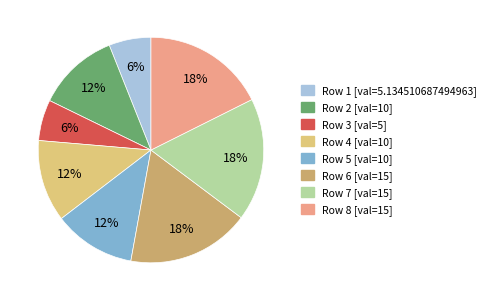

To the nearest percent, what is the difference between the largest and smallest slice percentages?

12%